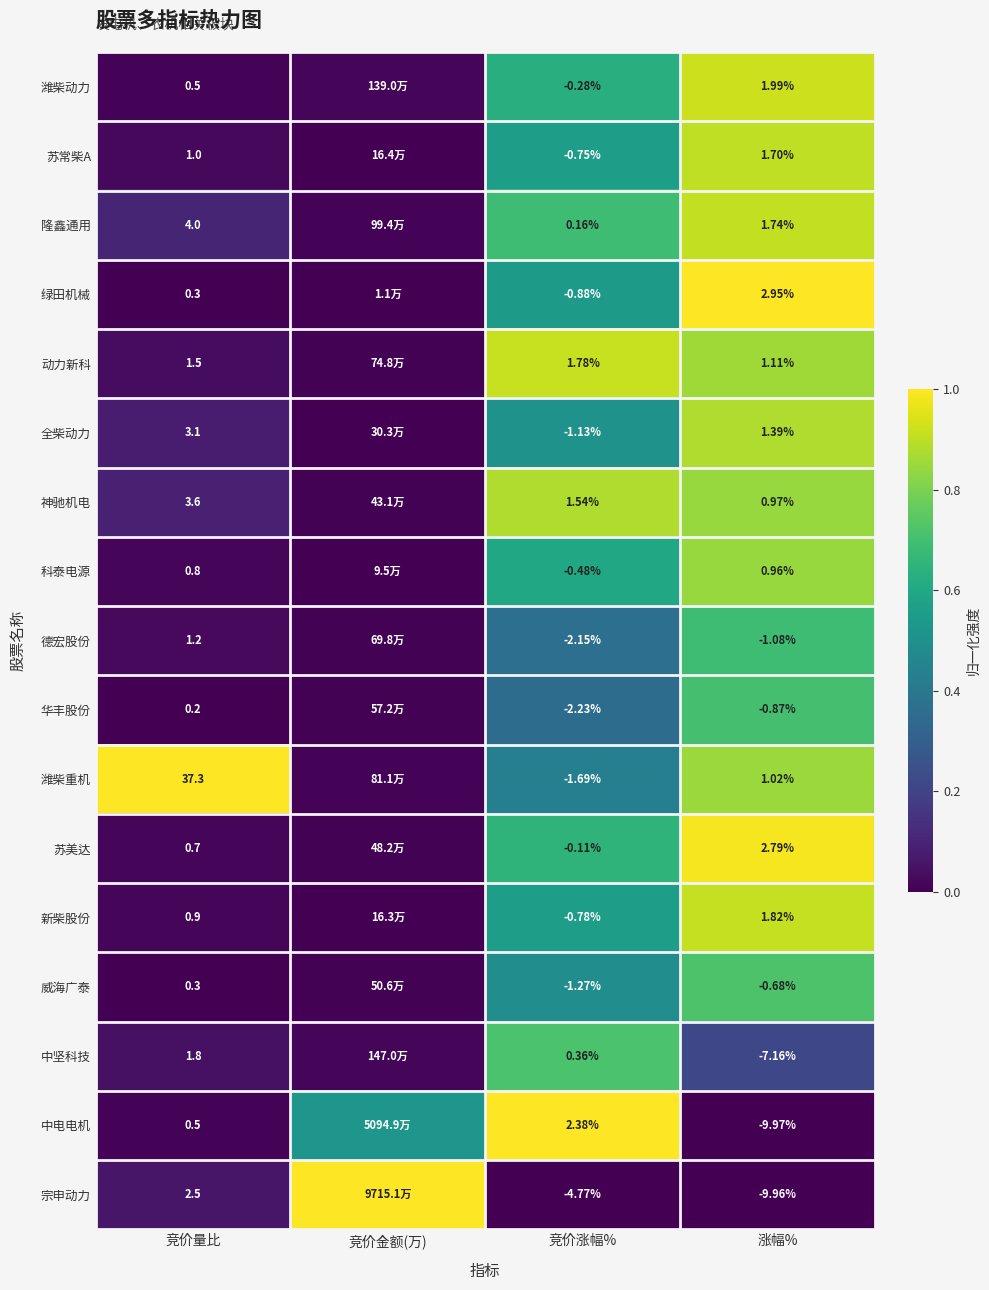

Is the value of 潍柴动力 at 竞价涨幅% greater than the value of 华丰股份 at 竞价涨幅%?

Yes